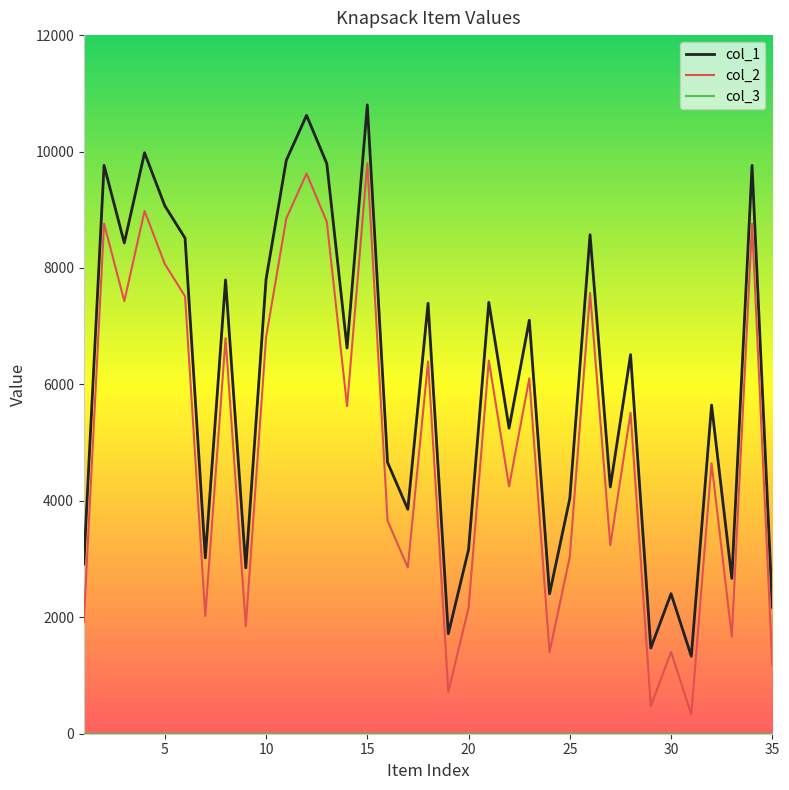

What is the greatest value displayed?

10801